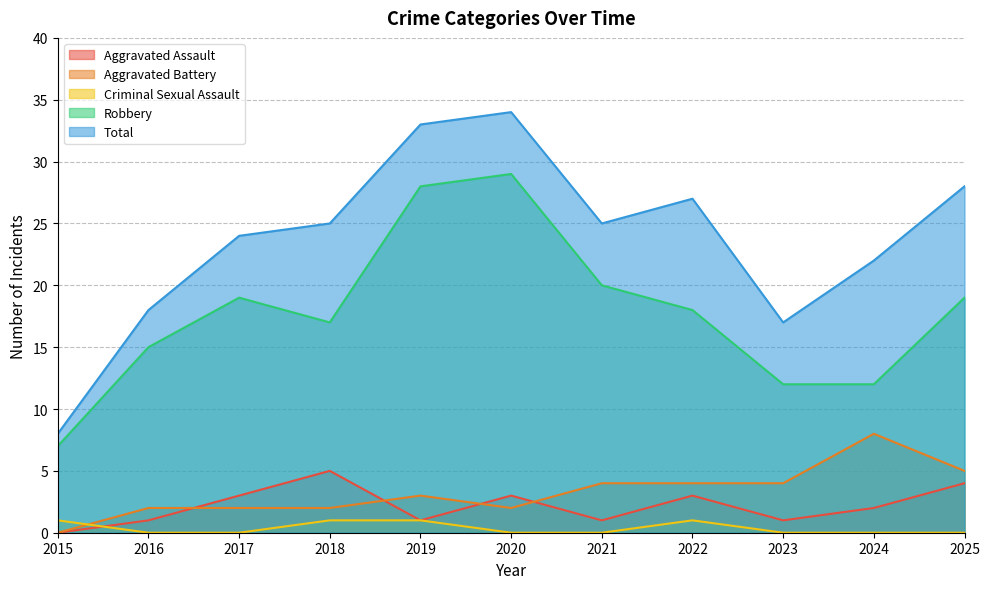

What is the difference between the second highest and second lowest values in the Aggravated Battery series?

3